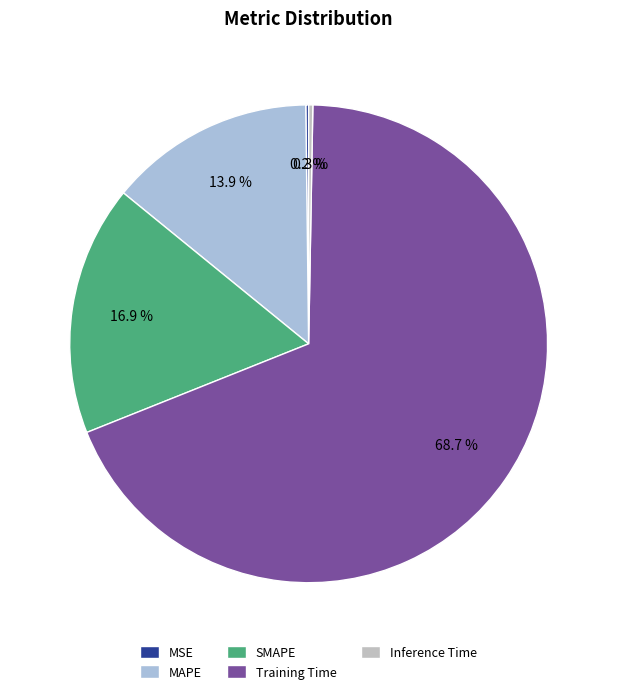

What is the smallest slice in the pie chart?

MSE